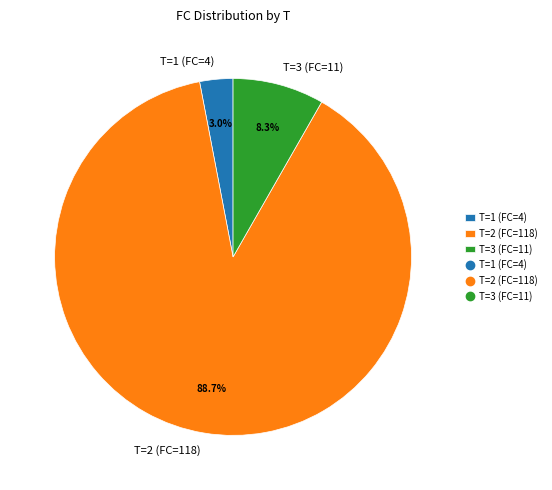

Rank the categories by value from highest to lowest.

T=2 (FC=118), T=3 (FC=11), T=1 (FC=4)